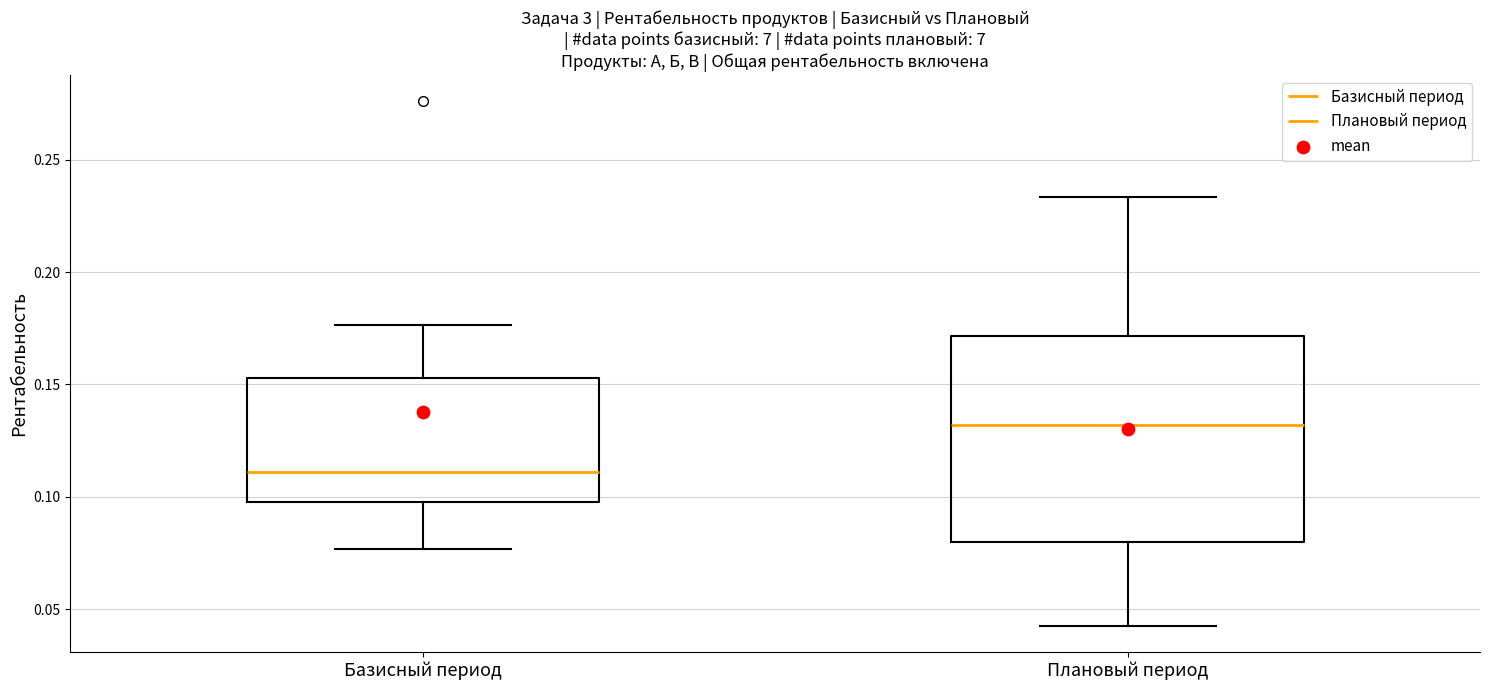

Reading left to right, read every box against the y-axis: the position of its median line, the range the box covers, and the ends of its whiskers. The values are not printed on the chart, so give them approximately, as read against the axis.

Базисный период: median 0.110, box 0.100 to 0.155, whiskers 0.075 to 0.175
Плановый период: median 0.130, box 0.080 to 0.170, whiskers 0.045 to 0.235